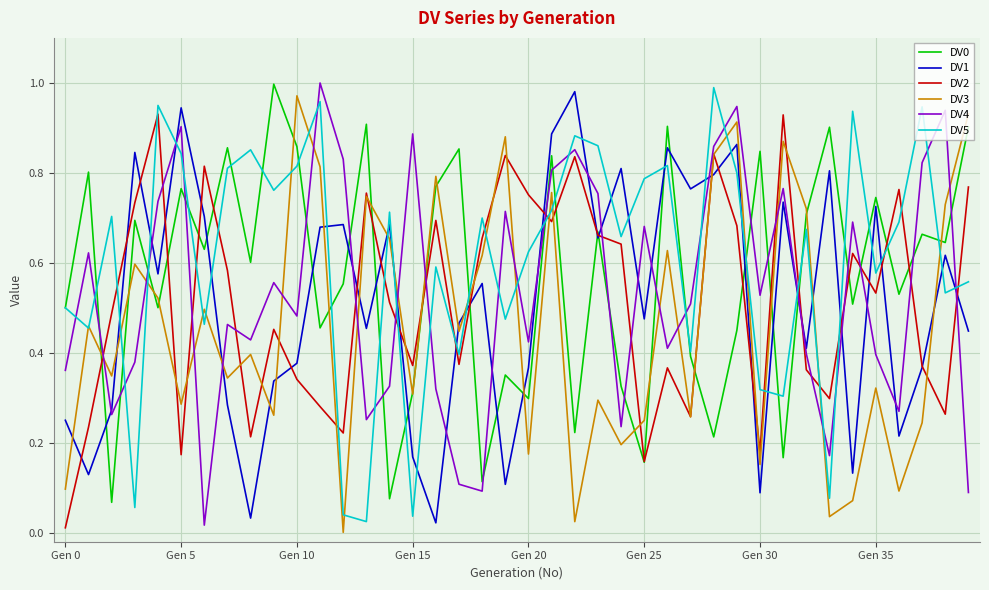

Reading right to left, list all the values displayed in this chart.

DV0: 0.9	0.6	0.7	0.5	0.7	0.5	0.9	0.7	0.2	0.8	0.4	0.2	0.4	0.9	0.2	0.3	0.7	0.2	0.8	0.3	0.4	0.1	0.9	0.8	0.3	0.1	0.9	0.6	0.5	0.9	1.0	0.6	0.9	0.6	0.8	0.5	0.7	0.1	0.8	0.5
DV1: 0.4	0.6	0.4	0.2	0.7	0.1	0.8	0.4	0.7	0.1	0.9	0.8	0.8	0.9	0.5	0.8	0.7	1.0	0.9	0.4	0.1	0.6	0.5	0.0	0.2	0.7	0.5	0.7	0.7	0.4	0.3	0.0	0.3	0.7	0.9	0.6	0.8	0.3	0.1	0.2
DV2: 0.8	0.3	0.4	0.8	0.5	0.6	0.3	0.4	0.9	0.2	0.7	0.8	0.3	0.4	0.2	0.6	0.7	0.8	0.7	0.8	0.8	0.7	0.4	0.7	0.4	0.5	0.8	0.2	0.3	0.3	0.5	0.2	0.6	0.8	0.2	0.9	0.7	0.5	0.2	0.0
DV3: 0.9	0.7	0.2	0.1	0.3	0.1	0.0	0.7	0.9	0.2	0.9	0.8	0.3	0.6	0.2	0.2	0.3	0.0	0.8	0.2	0.9	0.6	0.4	0.8	0.3	0.7	0.7	0.0	0.8	1.0	0.3	0.4	0.3	0.5	0.3	0.5	0.6	0.3	0.5	0.1
DV4: 0.1	0.9	0.8	0.3	0.4	0.7	0.2	0.4	0.8	0.5	0.9	0.9	0.5	0.4	0.7	0.2	0.8	0.9	0.8	0.4	0.7	0.1	0.1	0.3	0.9	0.3	0.3	0.8	1.0	0.5	0.6	0.4	0.5	0.0	0.9	0.7	0.4	0.3	0.6	0.4
DV5: 0.6	0.5	0.9	0.7	0.6	0.9	0.1	0.7	0.3	0.3	0.8	1.0	0.4	0.8	0.8	0.7	0.9	0.9	0.7	0.6	0.5	0.7	0.4	0.6	0.0	0.7	0.0	0.0	1.0	0.8	0.8	0.9	0.8	0.5	0.8	0.9	0.1	0.7	0.5	0.5